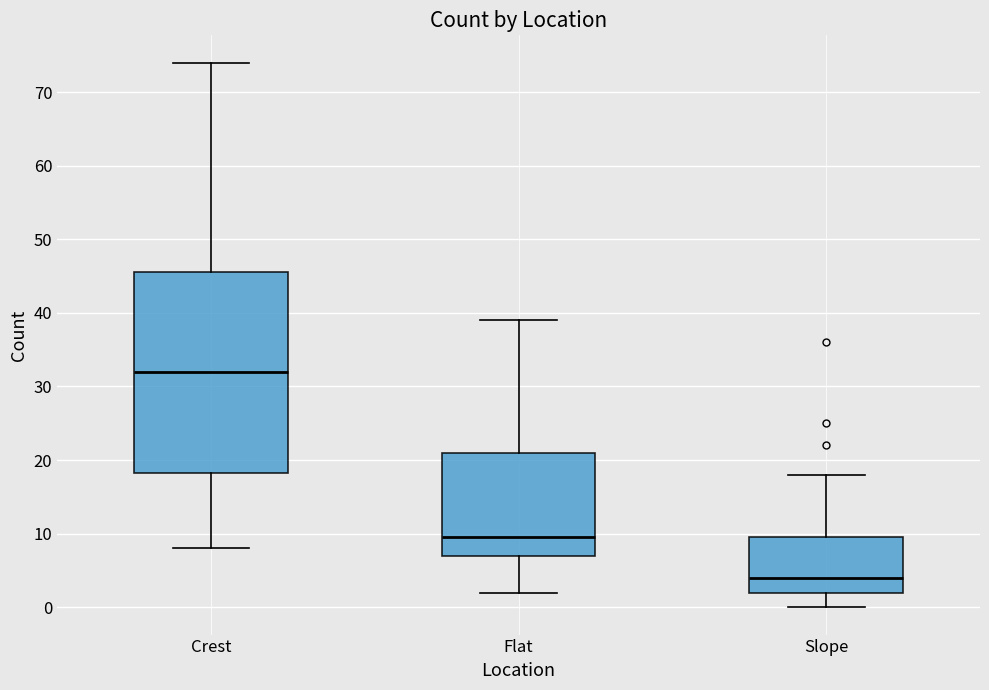

Where does the upper whisker of the box for Flat end on the y-axis? The values are not printed on the chart, so give them approximately, as read against the axis.

39